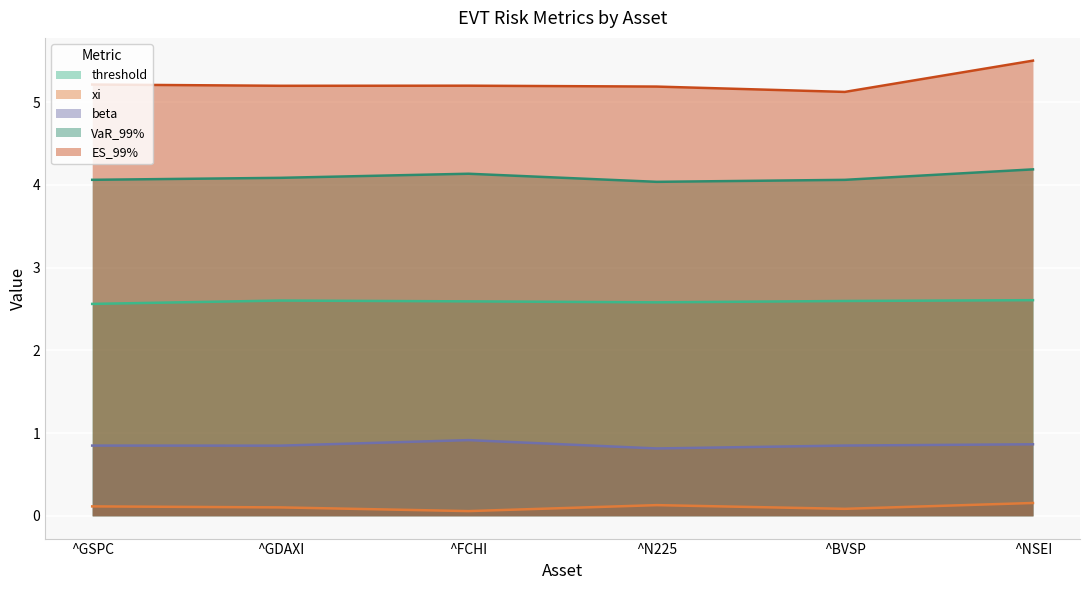

Between ^GSPC and ^FCHI, which series saw the biggest shift?

VaR_99%